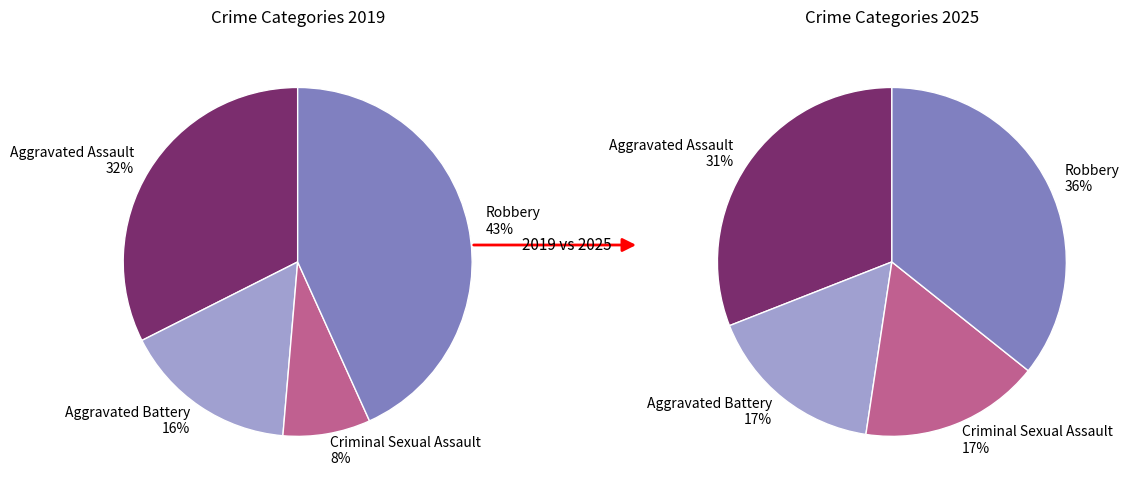

How many segments does this pie chart have?

4